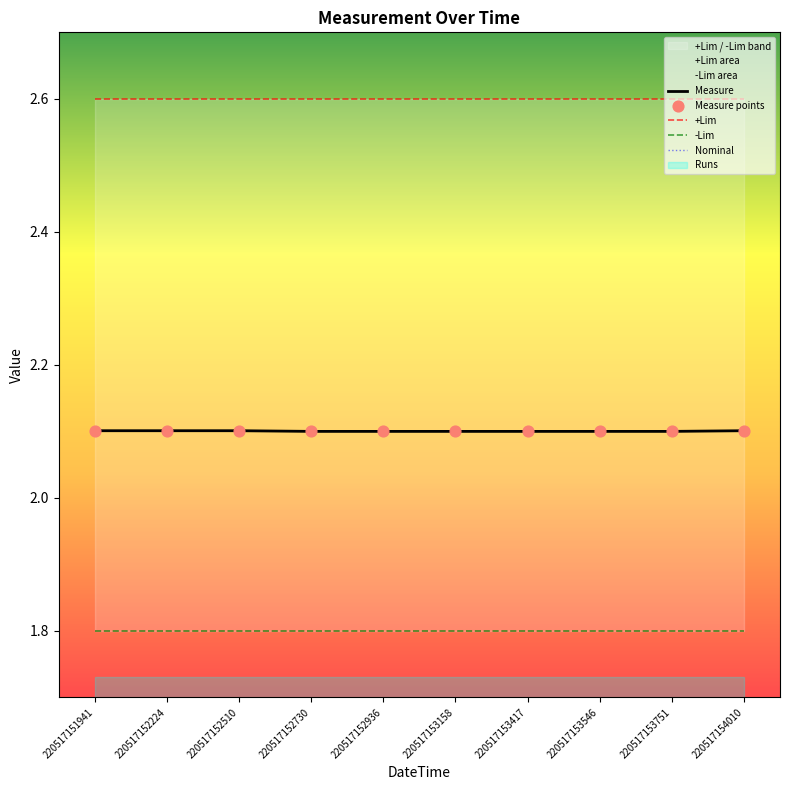

What is the minimum value for Measure?

2.1